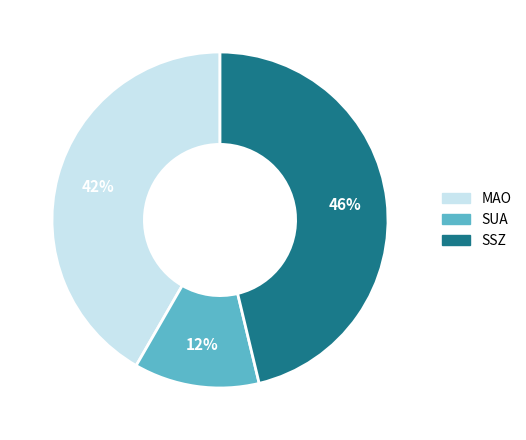

How many segments does this pie chart have?

3